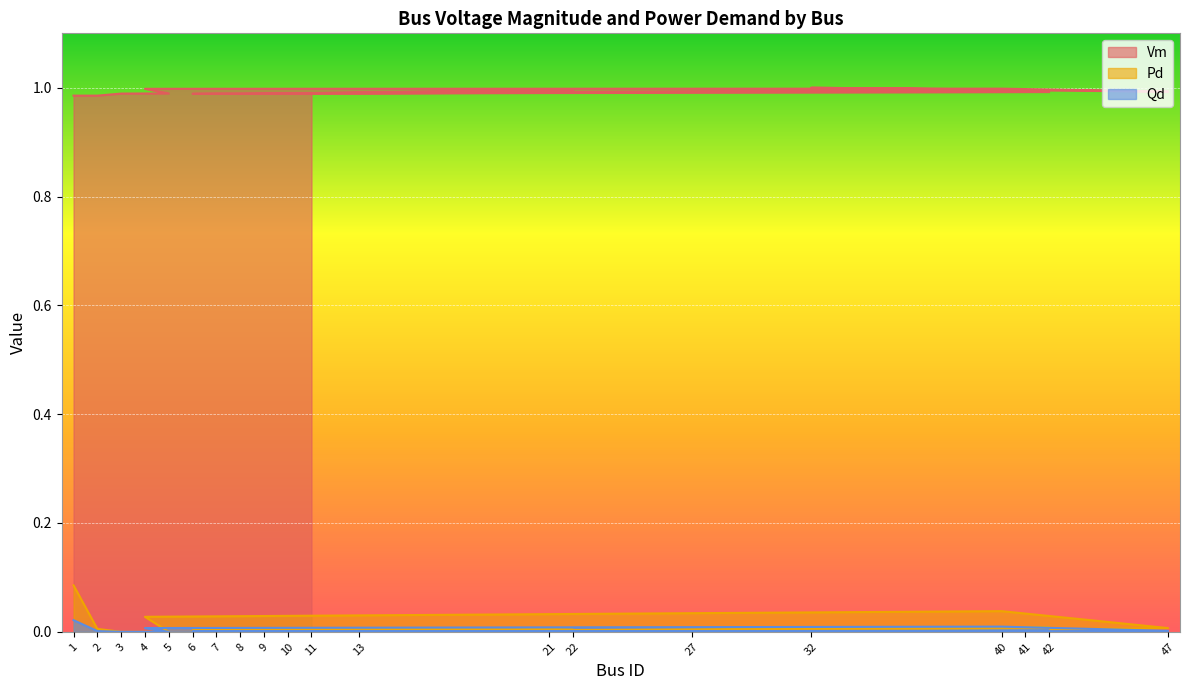

Reading left to right, extract all data points from this chart.

Vm: 1=1.0	2=1.0	3=1.0	5=1.0	4=1.0	40=1.0	47=1.0	32=1.0	41=1.0	6=1.0	7=1.0	8=1.0	9=1.0	22=1.0	21=1.0	10=1.0	42=1.0	27=1.0	13=1.0	11=1.0
Pd: 1=0.1	2=0.0	3=0.0	5=0.0	4=0.0	40=0.0	47=0.0	32=0.0	41=0.0	6=0.0	7=0.0	8=0.0	9=0.0	22=0.0	21=0.0	10=0.0	42=0.0	27=0.0	13=0.0	11=0.0
Qd: 1=0.0	2=0.0	3=0.0	5=0.0	4=0.0	40=0.0	47=0.0	32=0.0	41=0.0	6=0.0	7=0.0	8=0.0	9=0.0	22=0.0	21=0.0	10=0.0	42=0.0	27=0.0	13=0.0	11=0.0